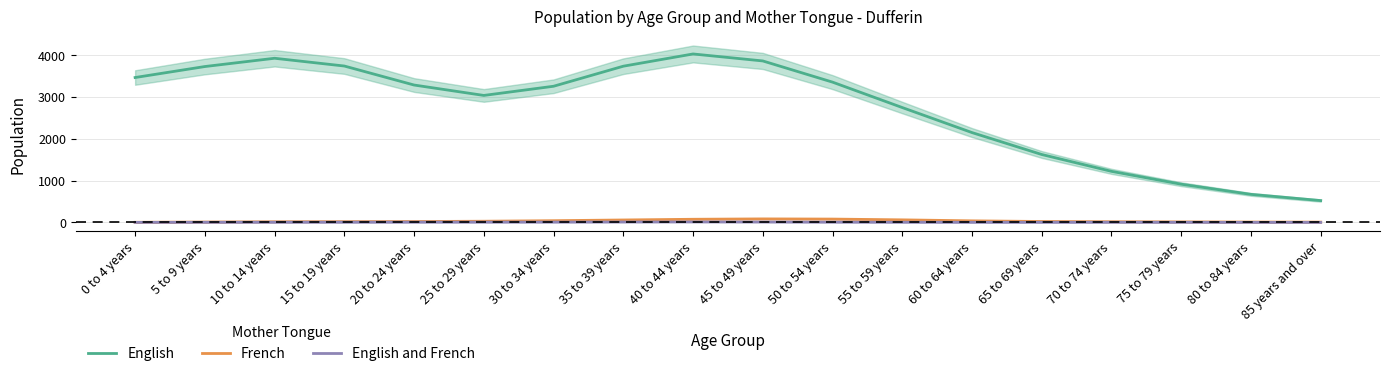

Rank the series at 15 to 19 years from lowest to highest value.

English and French, French, English